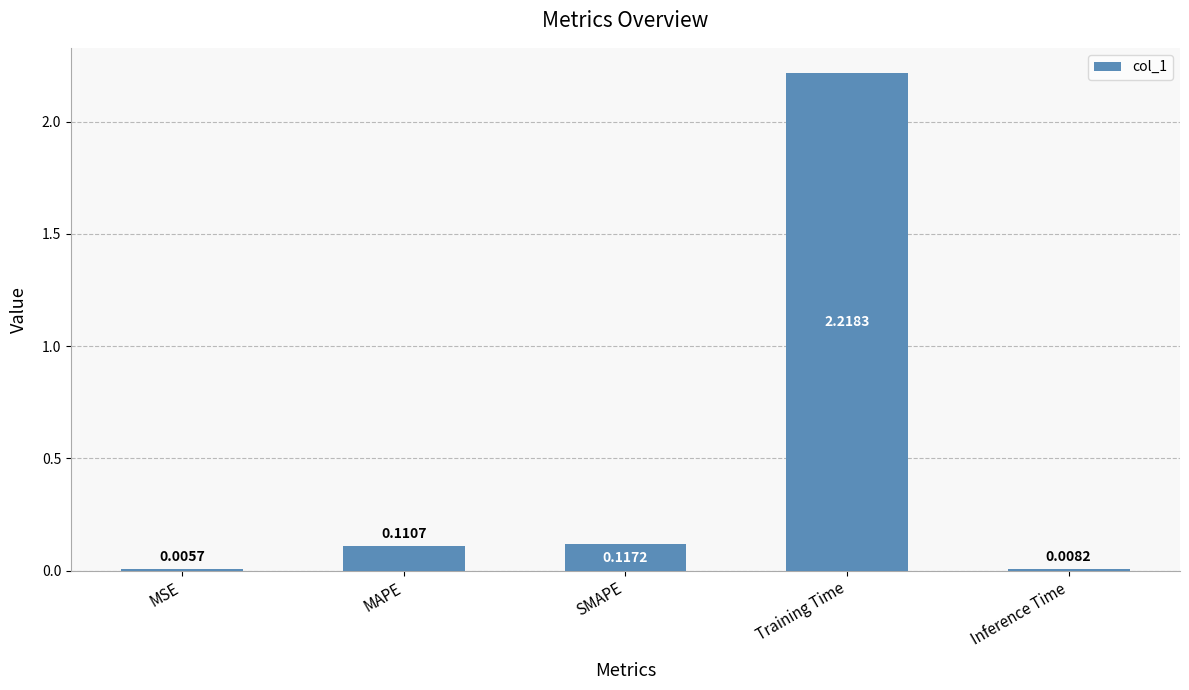

Where is the data nearest to the value 1?

SMAPE